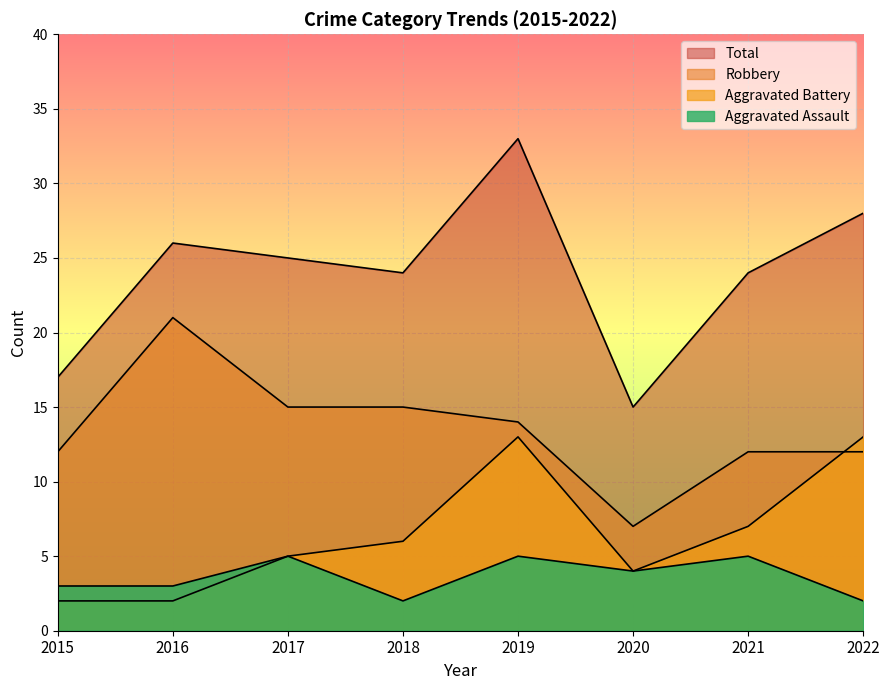

How many distinct data groups are displayed?

4